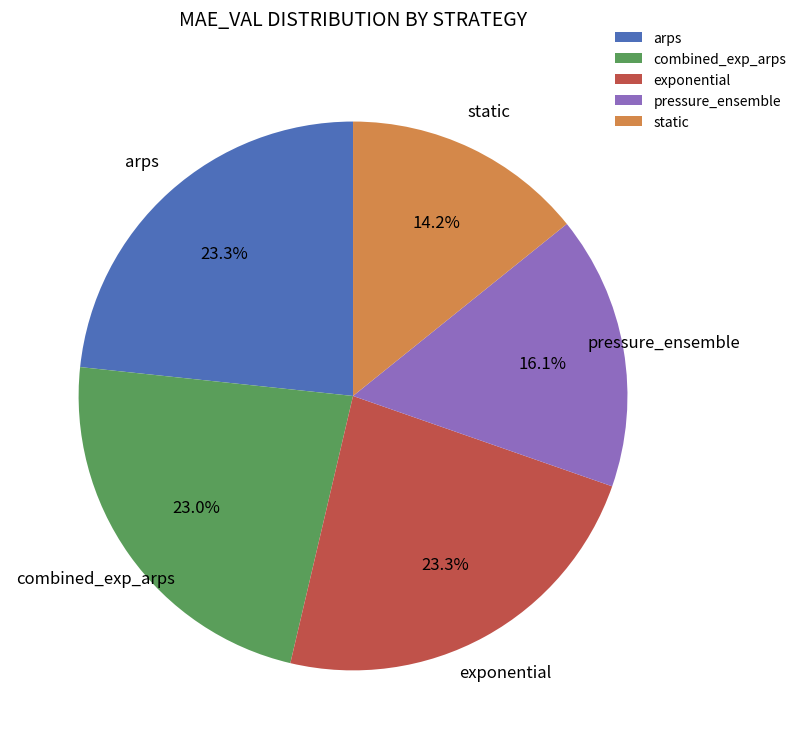

What percentage do arps and combined_exp_arps together represent?

46.3%